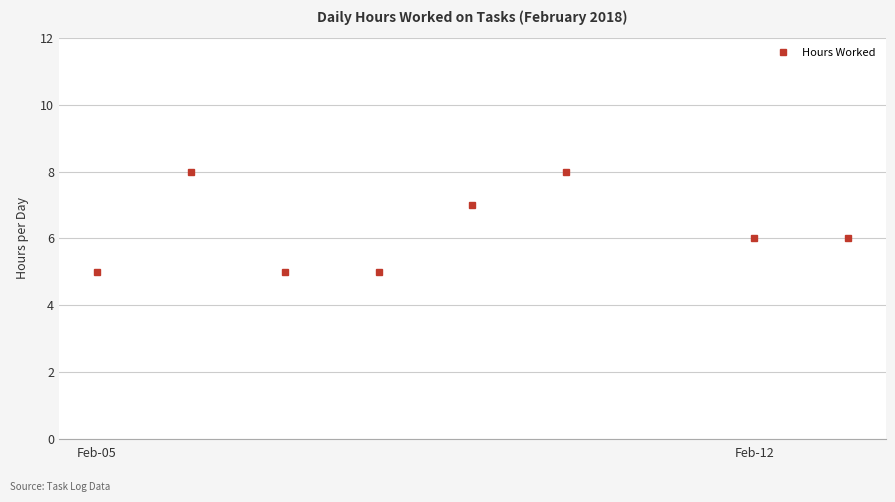

What is the minimum value shown in the chart?

5